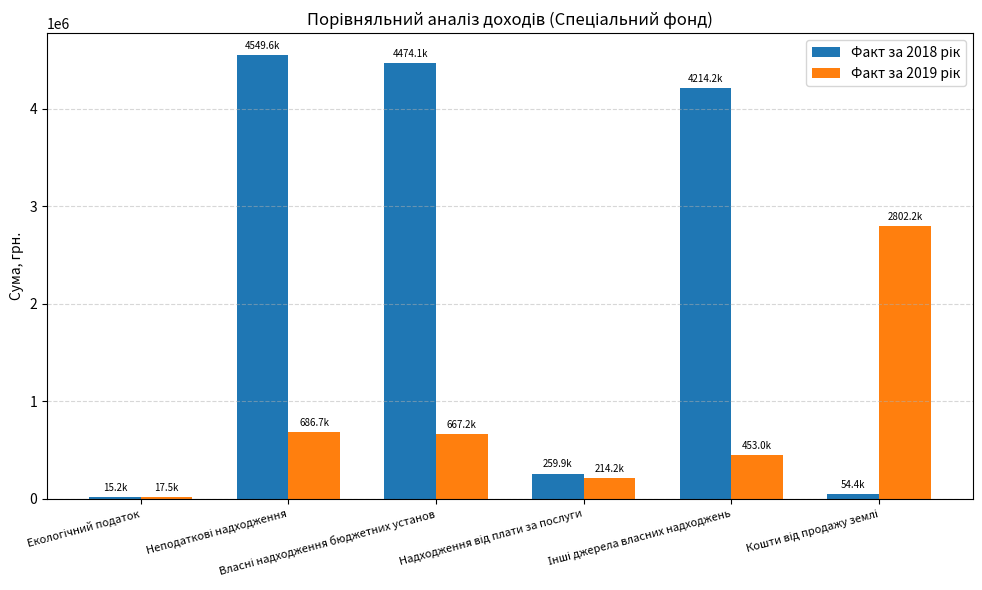

What value does the Факт за 2019 рік series have at Власні надходження бюджетних установ?

667206.2